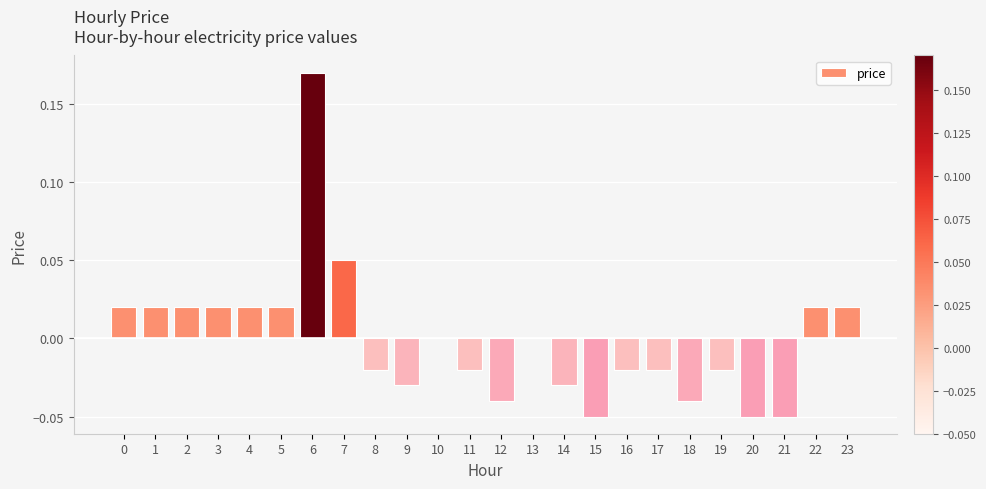

Which label corresponds to the largest value in the chart?

6